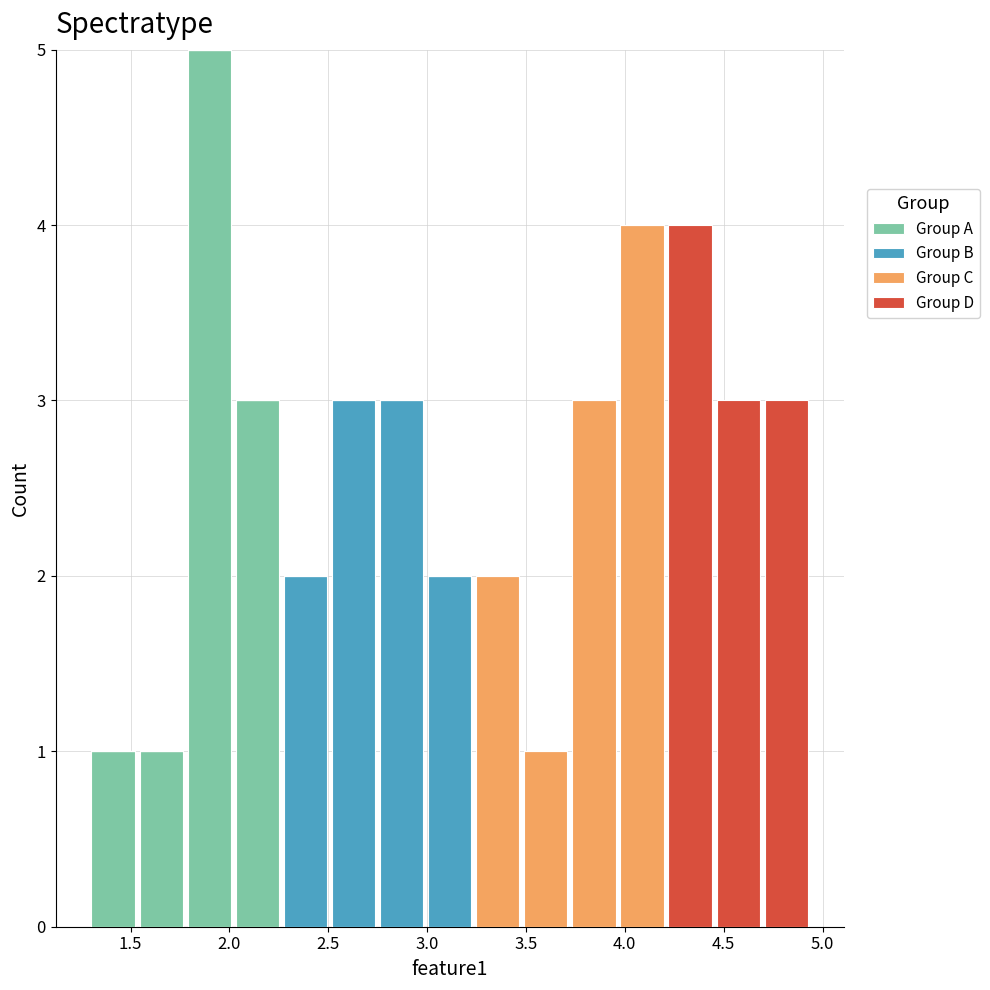

What is the total height of the stacked bar covering 1.30 to 1.55 on the x-axis? Neither the bar edges nor the heights are printed on the chart, so give them approximately, as read against the axes.

1